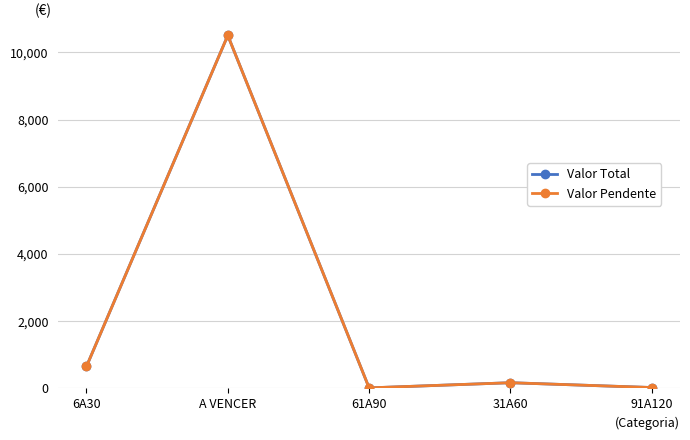

At which category is the sum across all series the highest?

A VENCER